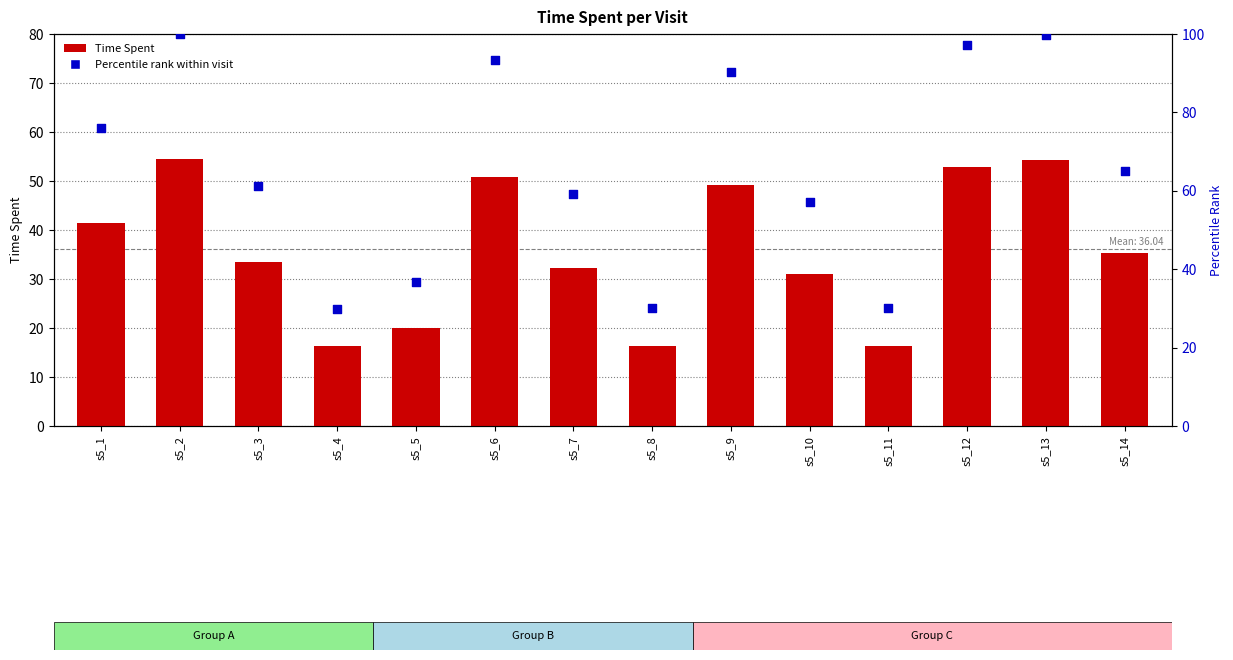

Which series has the largest Y range (max minus min)?

Percentile Rank within Visit